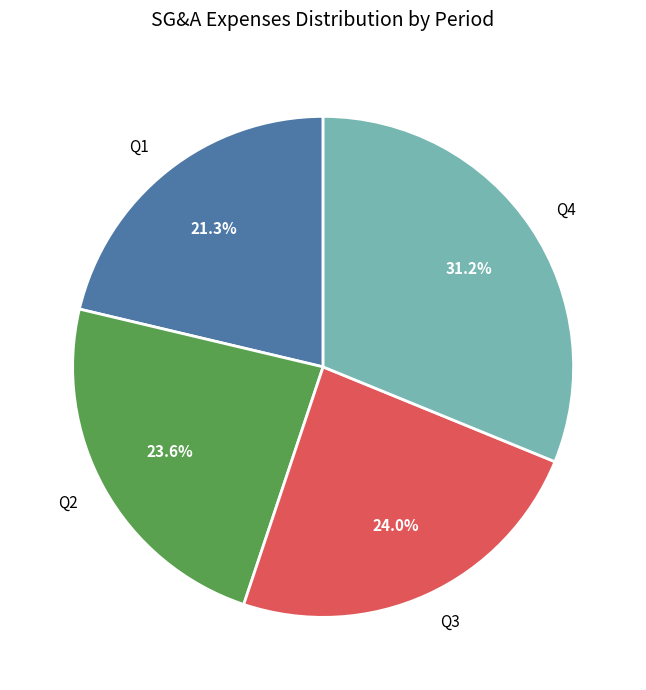

What is the total percentage of Q3 and Q4?

55.1%